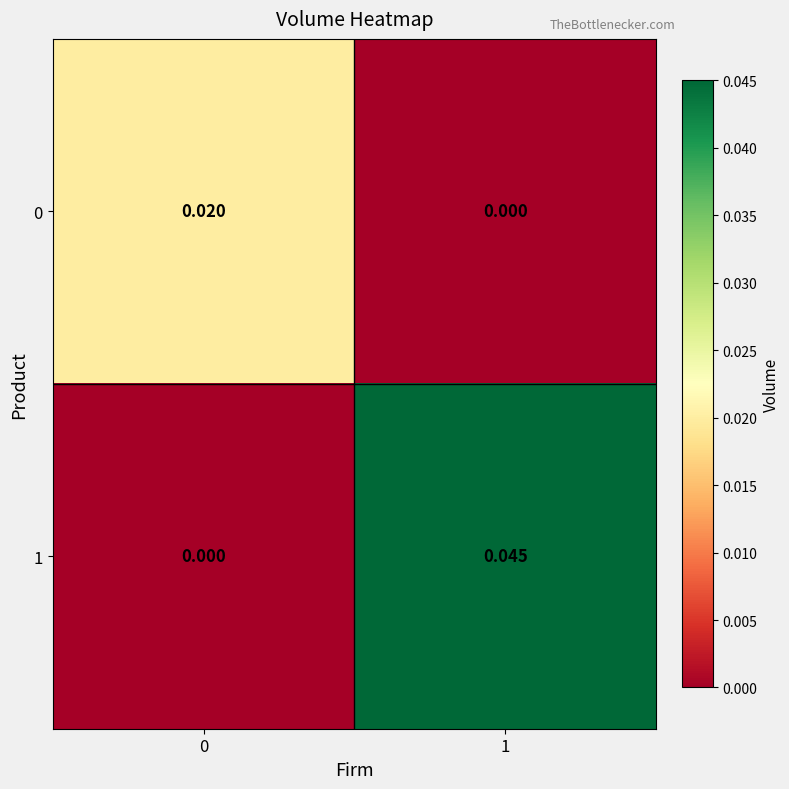

Is the value of 0 at 1 greater than the value of 1 at 1?

No